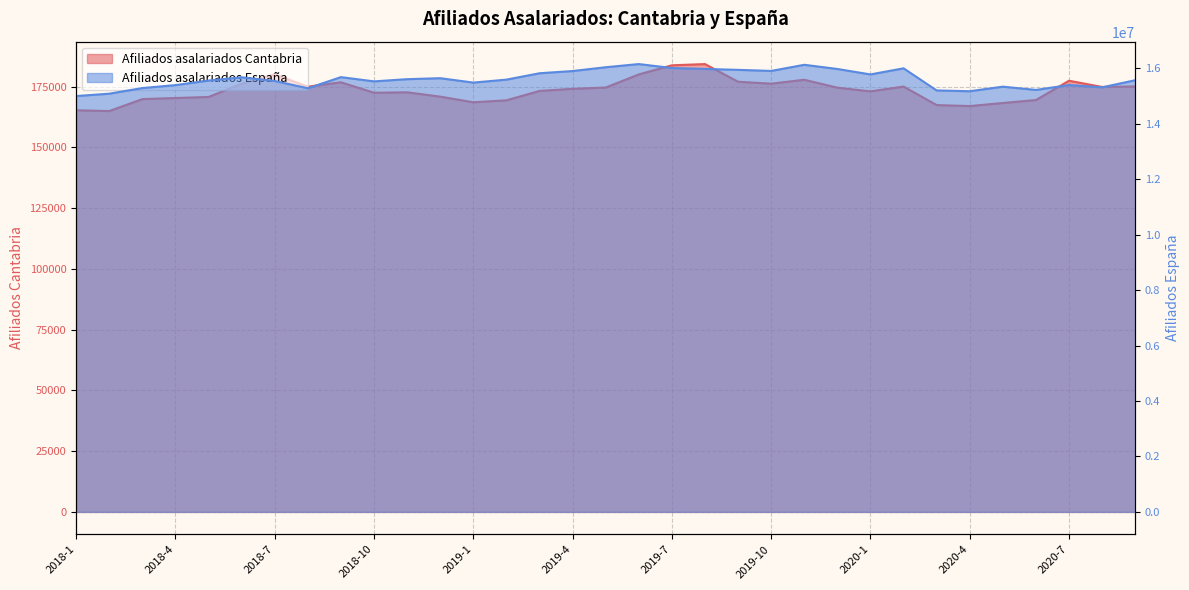

Reading right to left, what are all the values shown in this chart?

Afiliados asalariados Cantabria: 175114	174900	177463	169521	168302	167032	167452	175062	173092	174612	177863	176260	177053	184324	183814	180058	174664	174136	173264	169402	168596	170914	172706	172522	176825	175018	180109	176239	170783	170346	169909	164981	165308
Afiliados asalariados España: 15574599	15317699	15400724	15224097	15342001	15176712	15205828	16003707	15783369	15980023	16130674	15909396	15948330	15981674	16013783	16157332	16042643	15905931	15825438	15595594	15489255	15647174	15612073	15532715	15685805	15284897	15546912	15679758	15561706	15397798	15291615	15088611	15003118